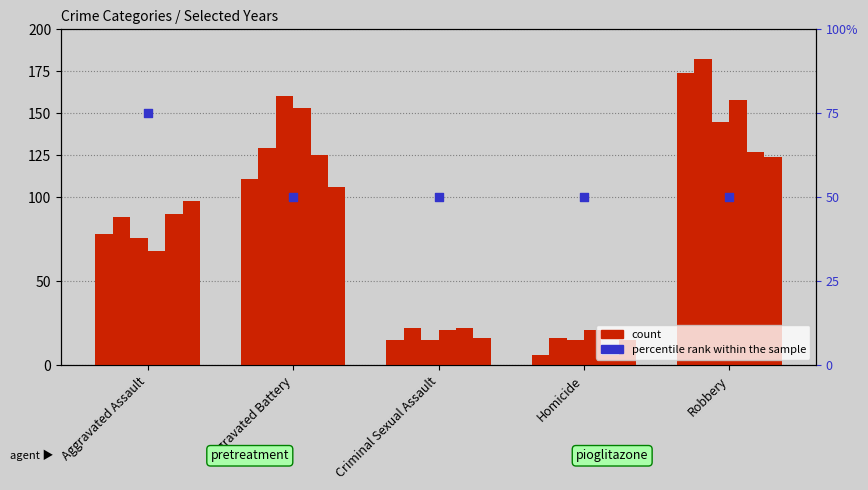

Approximately how many times larger is the value at Criminal Sexual Assault compared to Homicide?

1.0